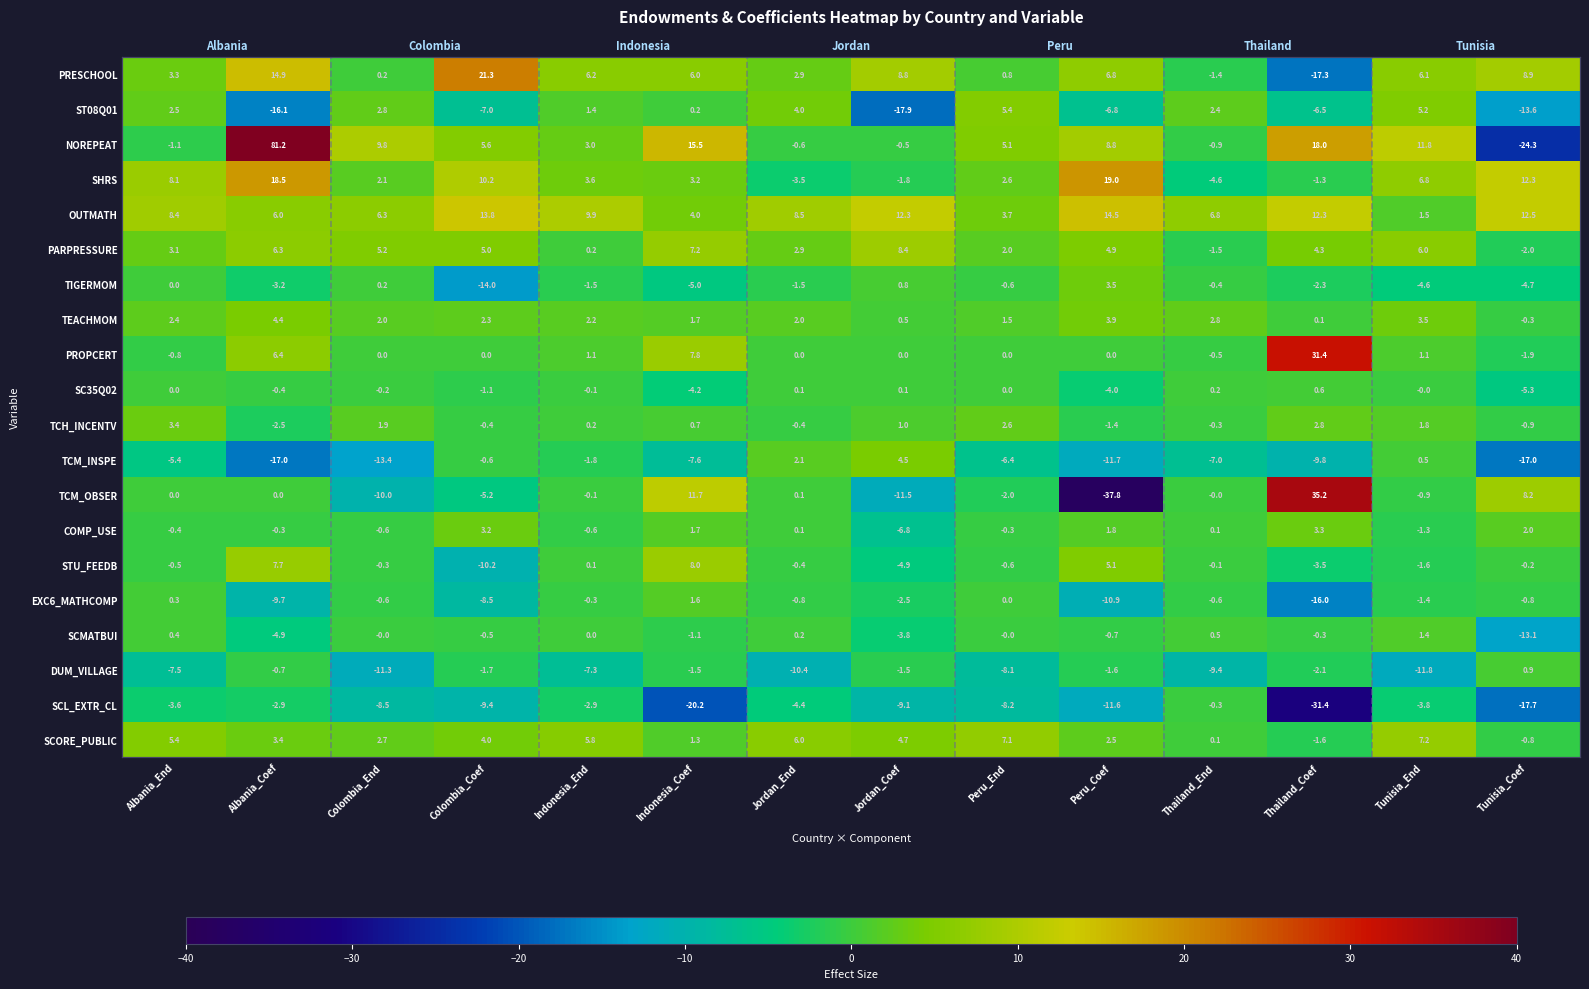

Which series has the widest spread of values?

NOREPEAT